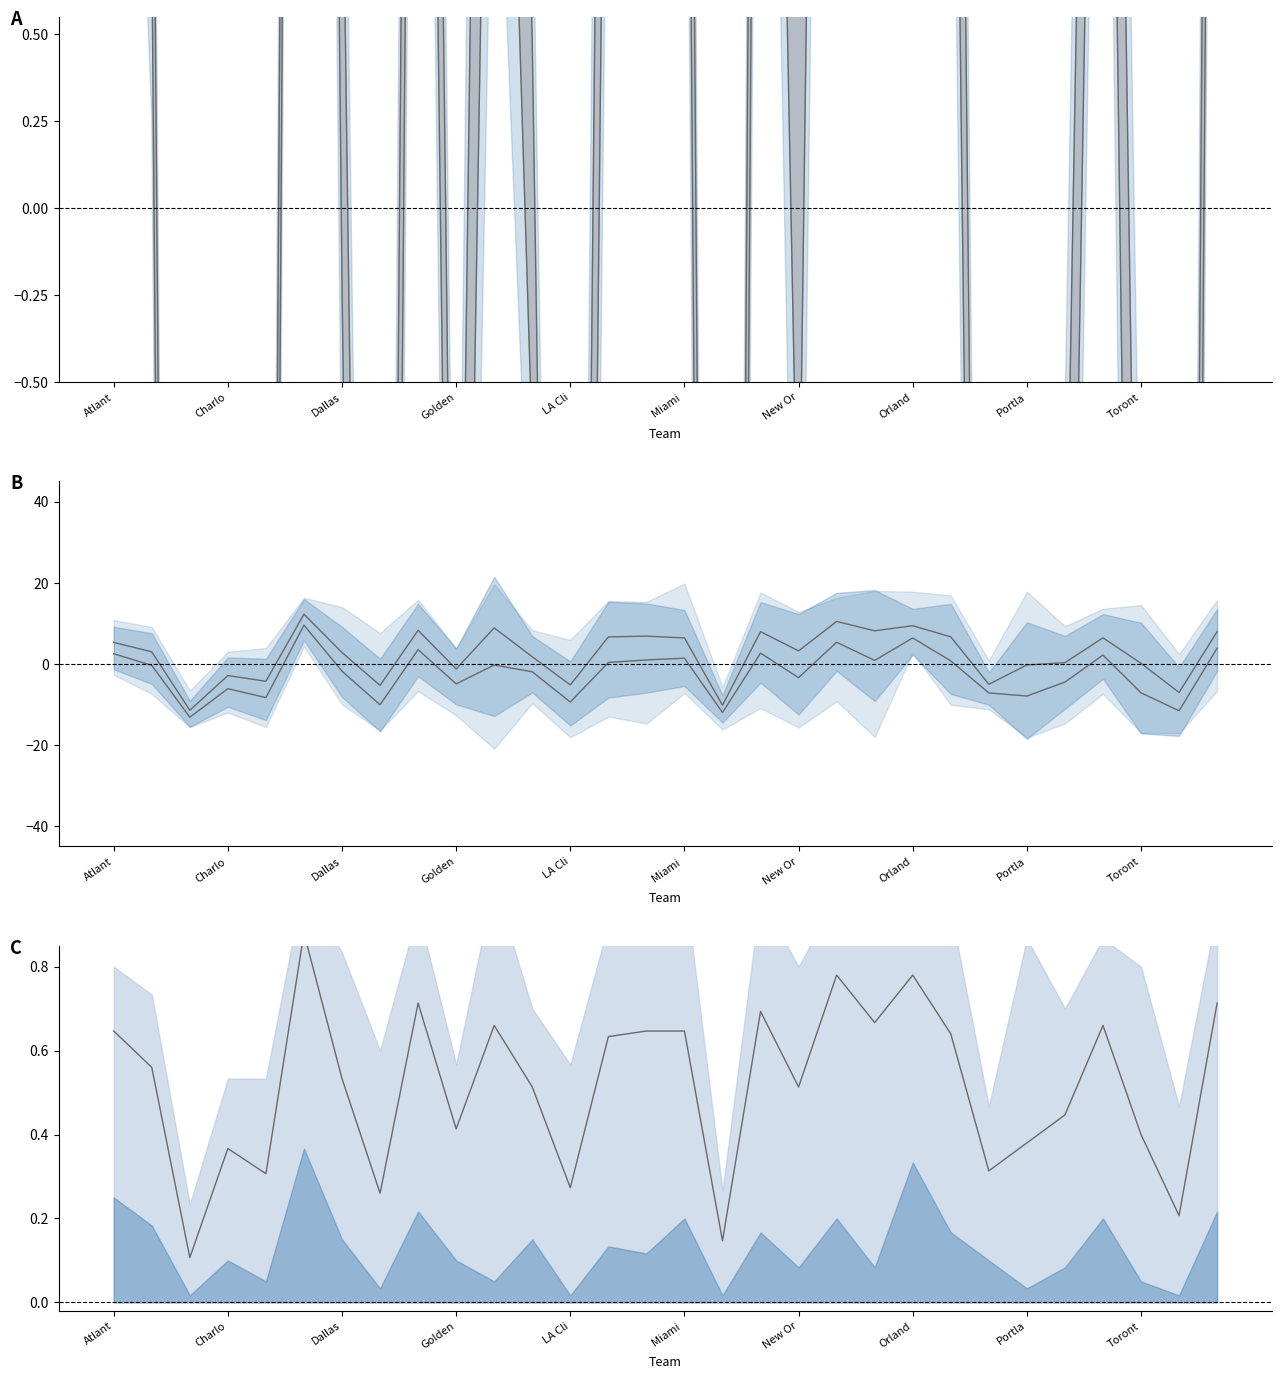

Reading right to left, list all the values displayed in this chart.

lower bound: 5.3	-10.0	-4.6	3.6	-2.8	-5.3	-6.4	2.8	7.4	3.4	7.1	-1.1	4.5	-11.4	3.1	3.0	2.5	-8.0	-0.7	2.9	-3.7	5.2	-8.4	-0.2	10.5	-6.9	-5.0	-12.6	0.8	3.5
upper bound: 6.5	-8.6	-2.4	5.0	-1.4	-2.9	-5.8	4.6	8.4	5.6	8.7	0.9	6.1	-10.8	4.7	4.8	4.5	-6.6	0.5	5.7	-2.5	6.6	-7.0	1.2	11.3	-5.7	-4.0	-12.0	1.8	4.3
lower mean: 3.9	-11.6	-7.1	2.2	-4.5	-7.9	-7.2	0.7	6.4	0.9	5.3	-3.4	2.7	-12.0	1.4	1.0	0.4	-9.4	-2.0	-0.3	-4.9	3.5	-10.1	-1.8	9.5	-8.3	-6.1	-13.2	-0.4	2.5
upper mean: 7.9	-7.0	0.1	6.4	0.3	-0.3	-5.0	6.7	9.4	8.1	10.5	3.2	7.9	-10.2	6.4	6.8	6.6	-5.2	1.8	8.9	-1.3	8.3	-5.3	2.8	12.3	-4.3	-2.9	-11.4	3.0	5.3
mean rank / 30: 0.7	0.2	0.4	0.7	0.4	0.4	0.3	0.6	0.8	0.7	0.8	0.5	0.7	0.1	0.6	0.6	0.6	0.3	0.5	0.7	0.4	0.7	0.3	0.5	0.9	0.3	0.4	0.1	0.6	0.6